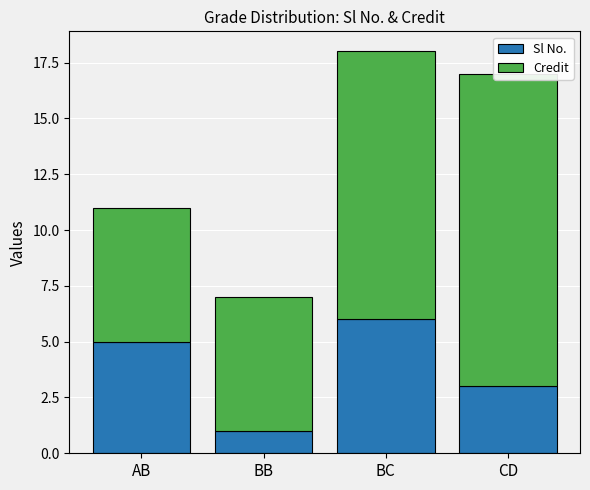

The Sl No. series shows 3 at AB. True or false?

False